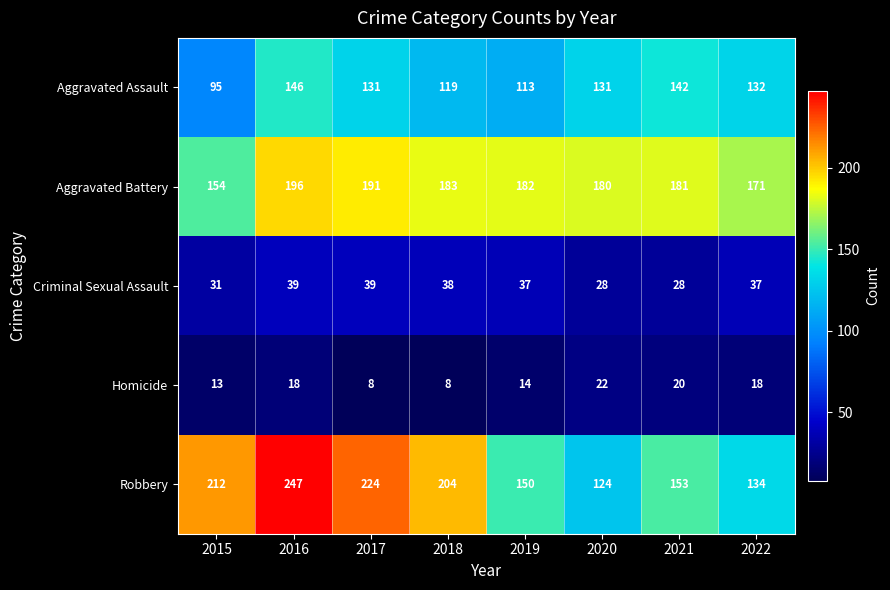

Count the number of data series in this chart.

5